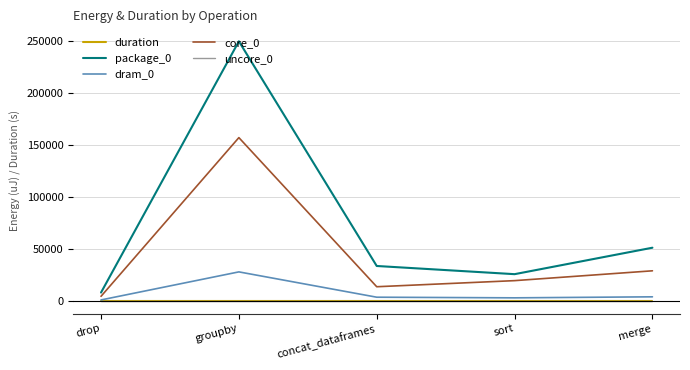

What is the spread (max minus min) of values at merge?

50903.0